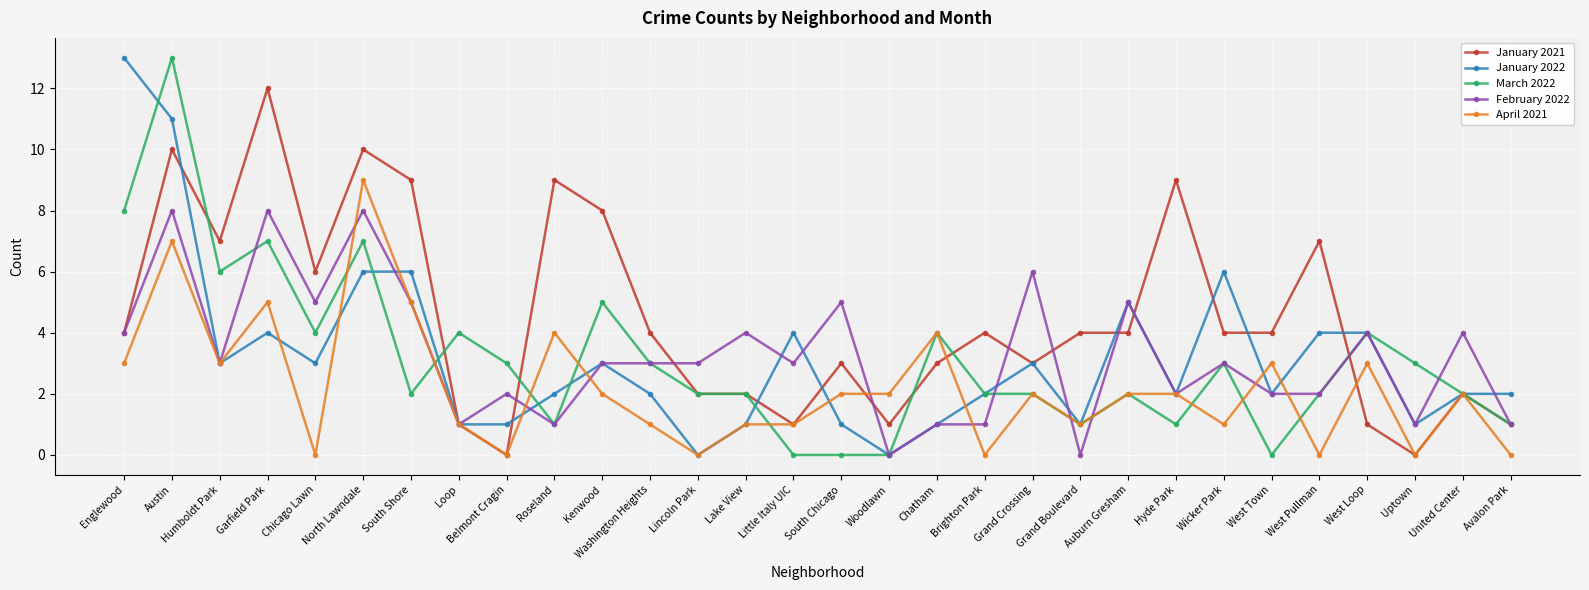

How many data points does each series have?

30